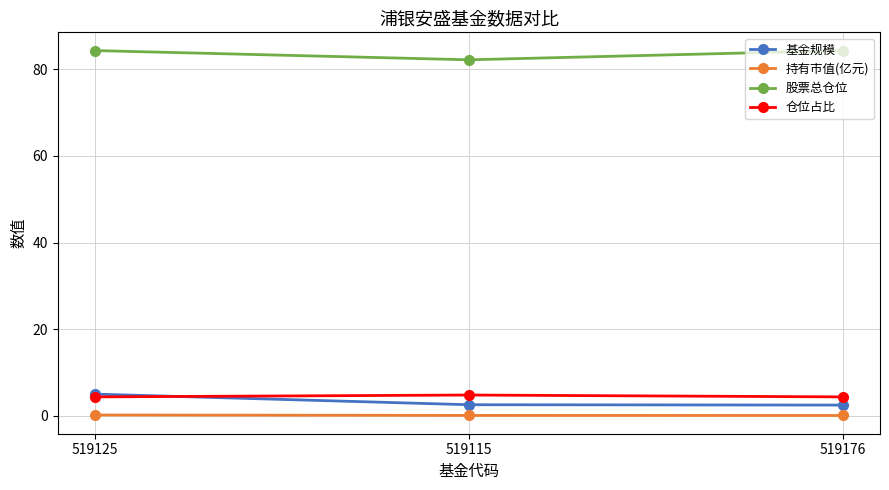

What is the lowest value of the 仓位占比 series?

4.4